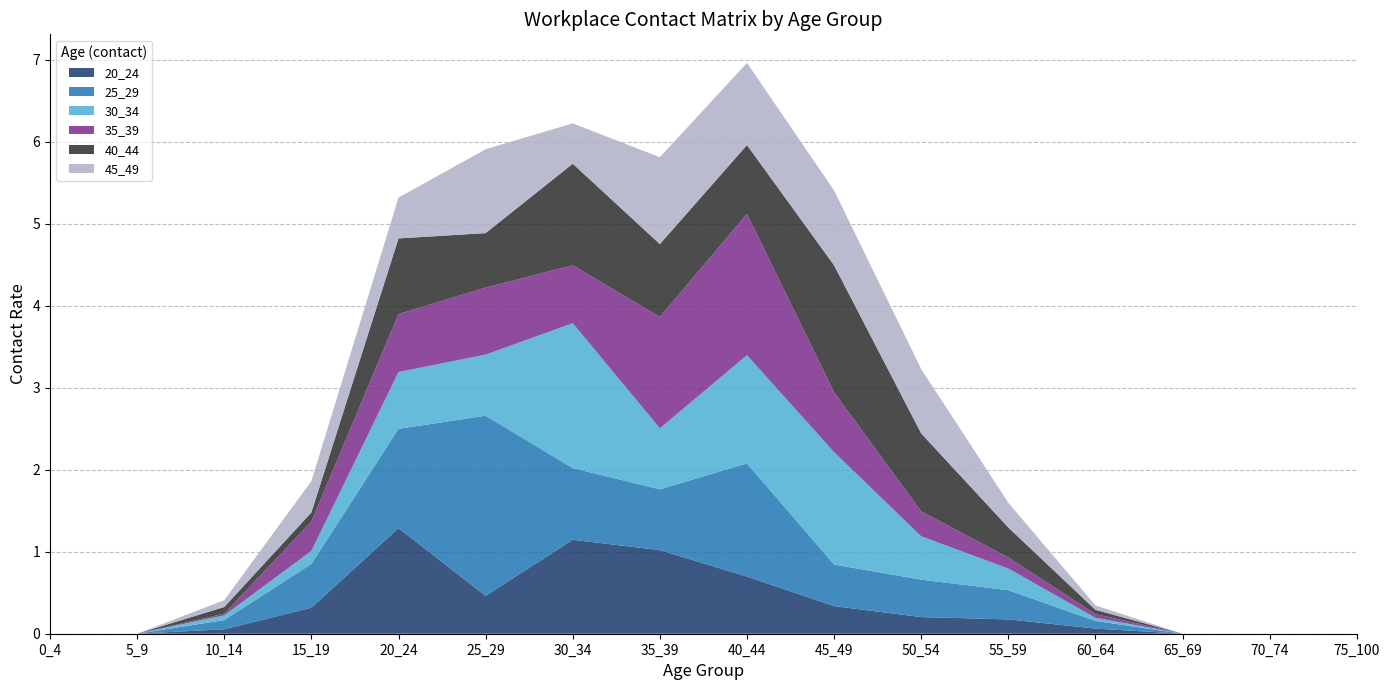

Reading left to right, extract all data points from this chart.

20_24: 0.0	0.0	0.1	0.3	1.3	0.5	1.1	1.0	0.7	0.3	0.2	0.2	0.1	0.0	0.0	0.0
25_29: 0.0	0.0	0.1	0.5	1.2	2.2	0.9	0.7	1.4	0.5	0.5	0.4	0.1	0.0	0.0	0.0
30_34: 0.0	0.0	0.1	0.2	0.7	0.7	1.8	0.7	1.3	1.4	0.5	0.3	0.0	0.0	0.0	0.0
35_39: 0.0	0.0	0.0	0.4	0.7	0.8	0.7	1.4	1.7	0.7	0.3	0.1	0.0	0.0	0.0	0.0
40_44: 0.0	0.0	0.1	0.1	0.9	0.7	1.2	0.9	0.8	1.5	1.0	0.4	0.1	0.0	0.0	0.0
45_49: 0.0	0.0	0.1	0.4	0.5	1.0	0.5	1.1	1.0	0.9	0.8	0.3	0.1	0.0	0.0	0.0